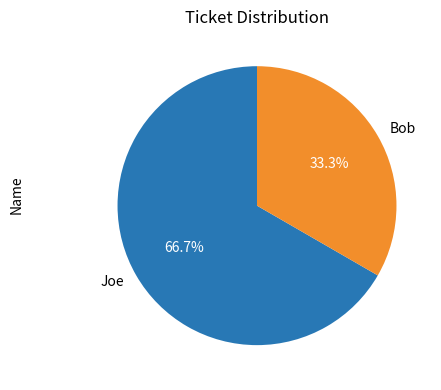

To the nearest percent, what is the difference between the largest and smallest slice percentages?

33%